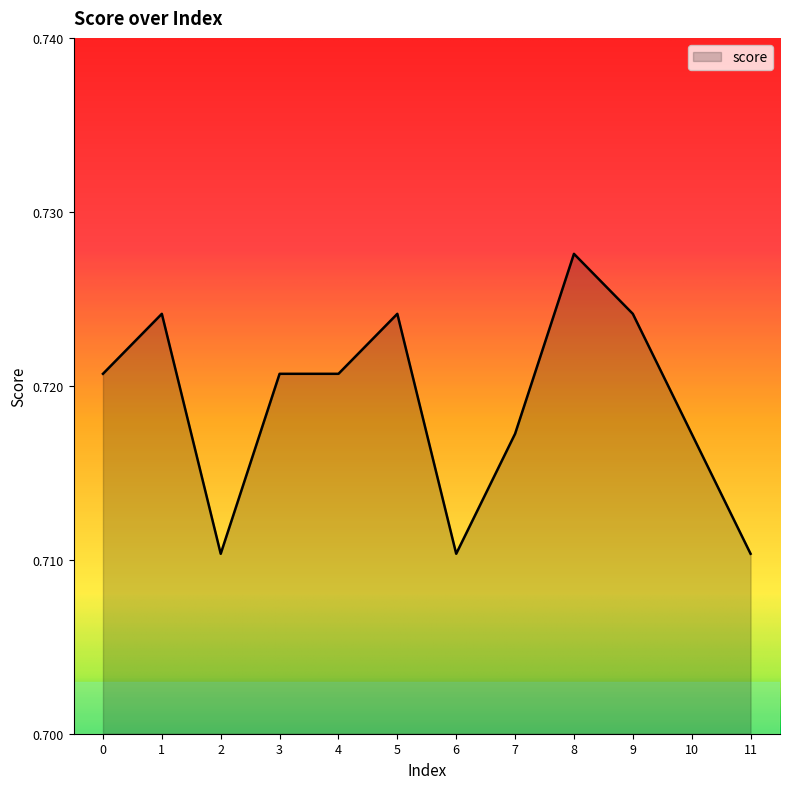

What is the sum of all values?

8.6